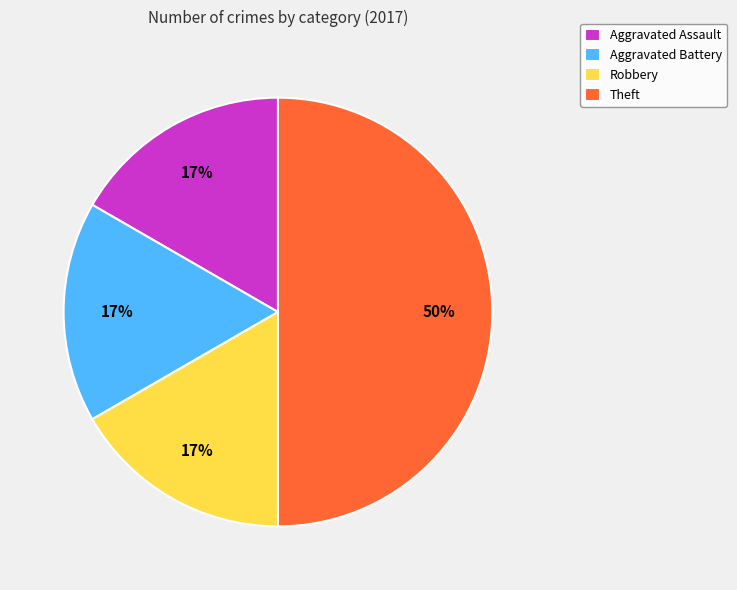

Count the number of slices in the pie.

4